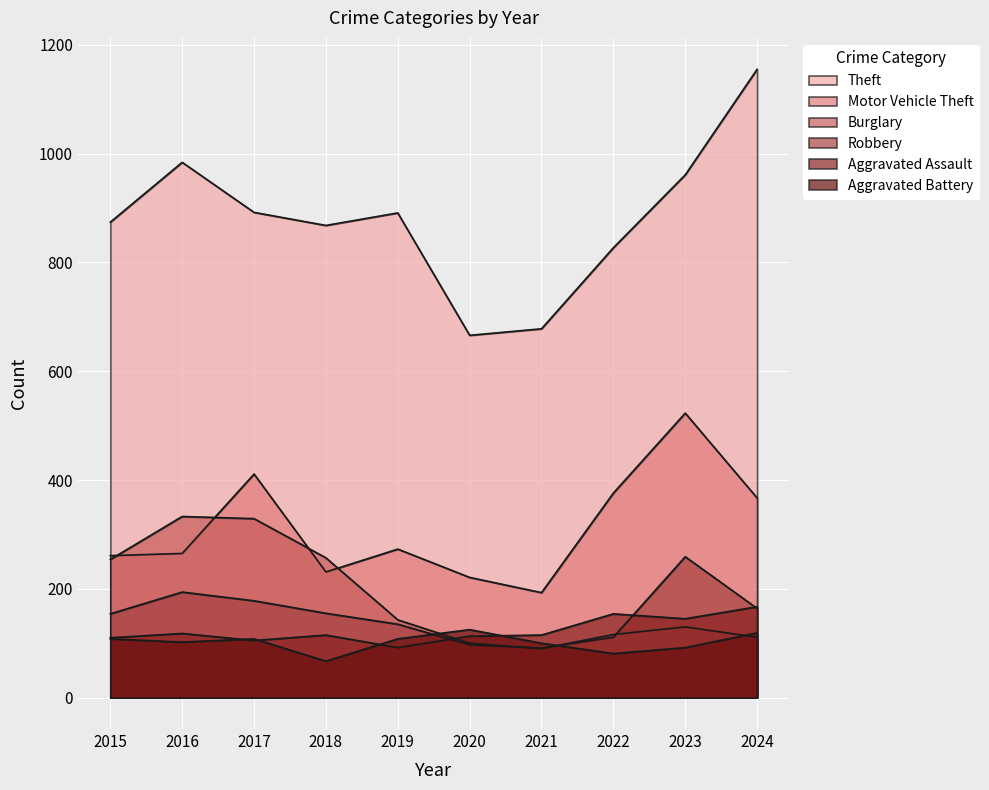

The Motor Vehicle Theft series shows 376 at 2022. True or false?

True